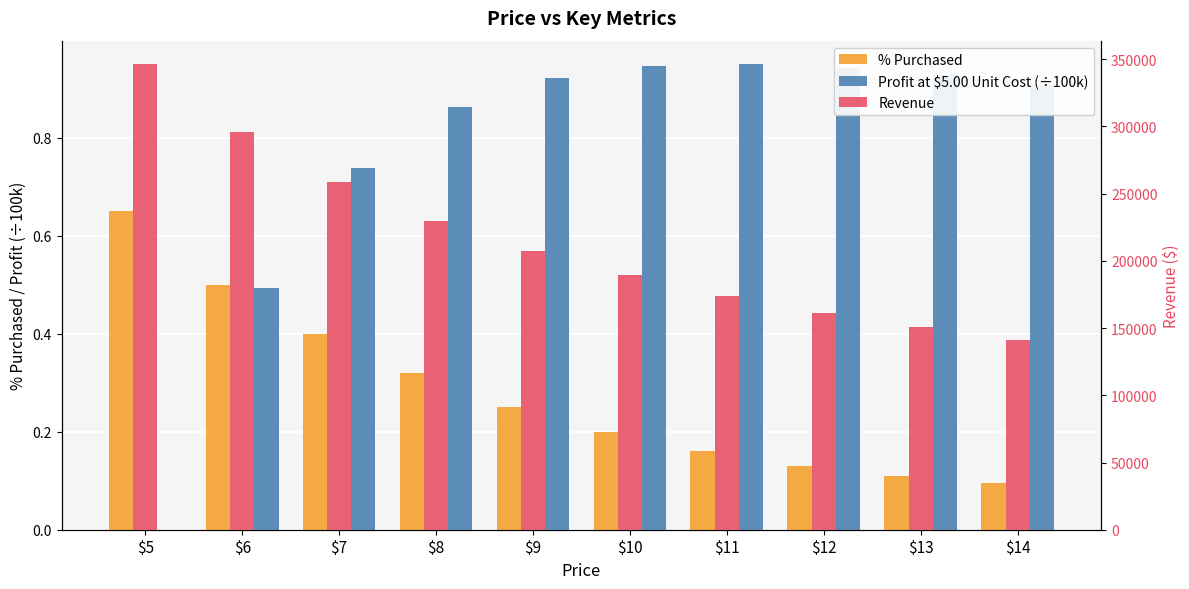

What is the value of the Profit at $5.00 Unit Cost (÷100k) bar at the 7th from the left?

1.0